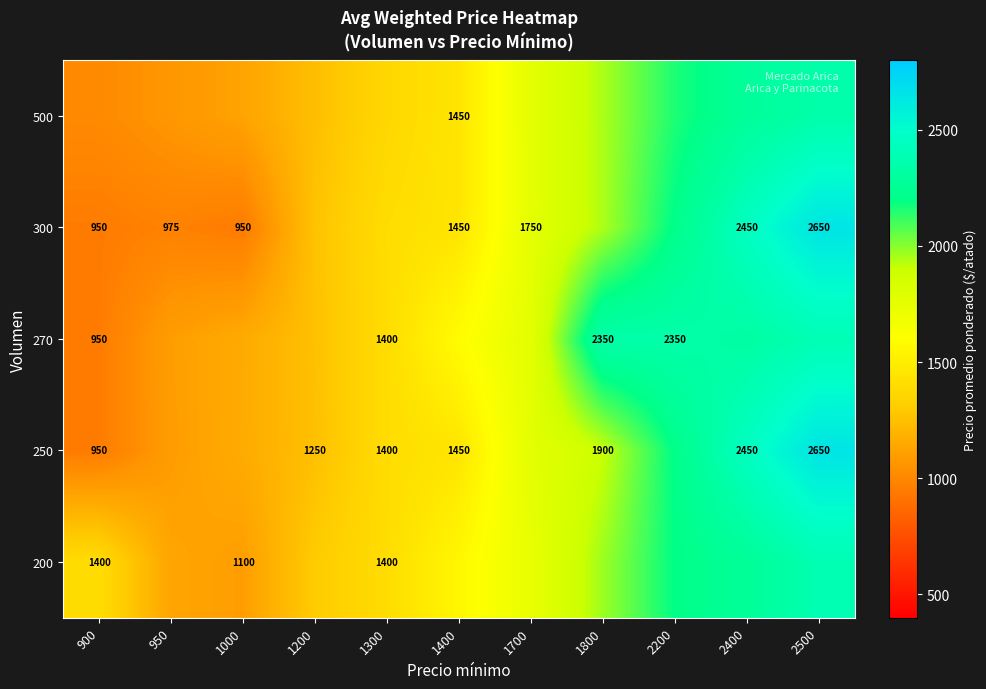

The value of 250 at 2400 is 2450.0. True or false?

True